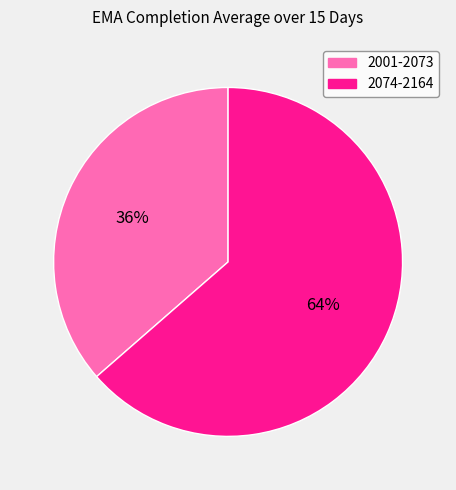

To the nearest percent, what is the average slice percentage?

50%